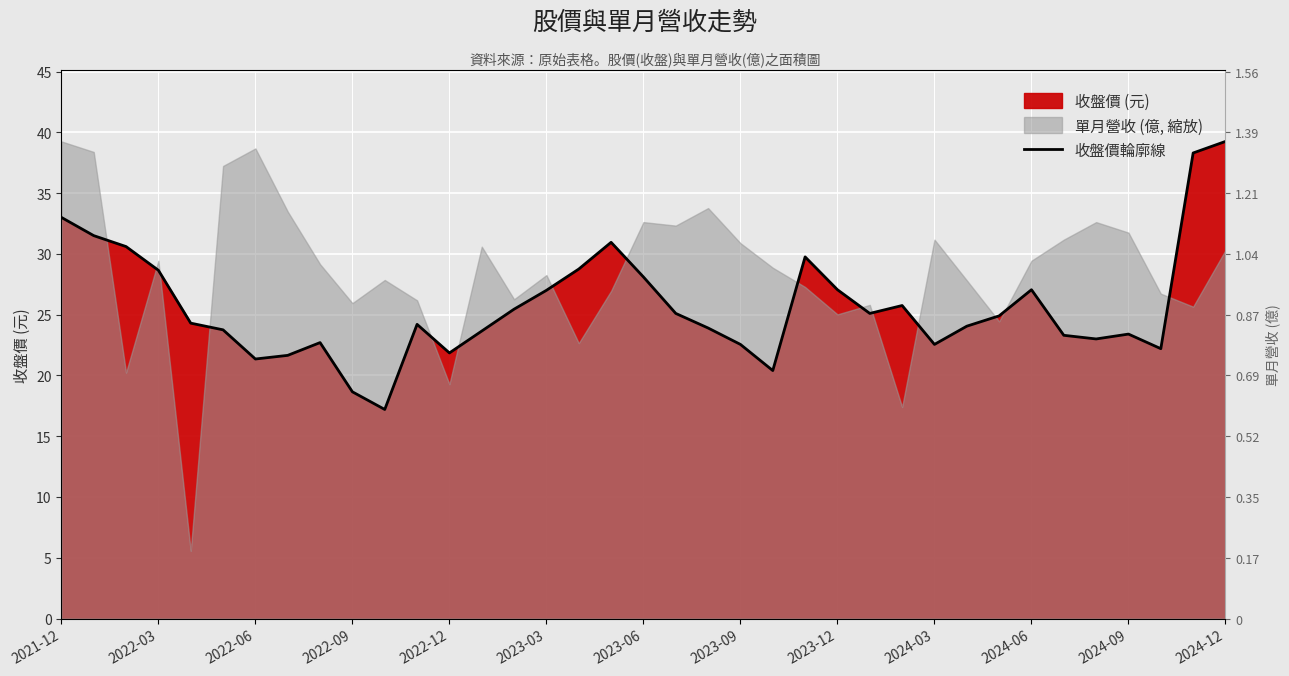

How many interior local valleys (lower than both neighbors) does the data have?

8